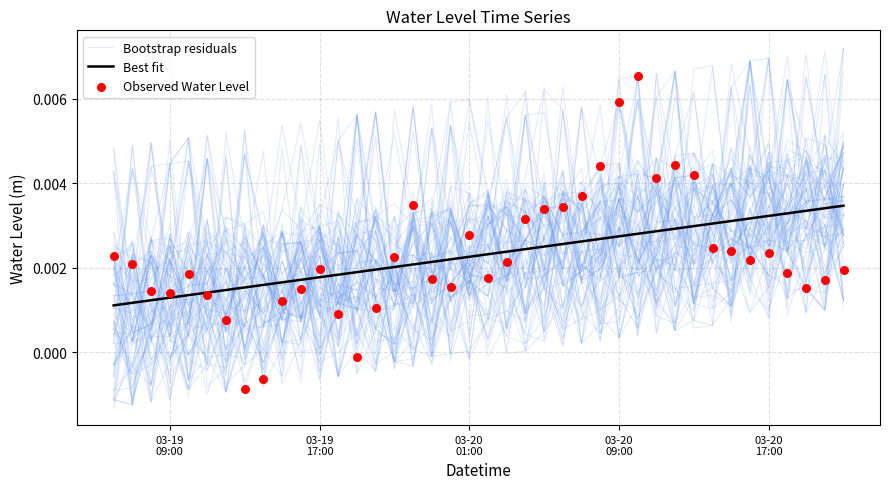

Which series reaches the minimum Y coordinate?

Bootstrap residuals